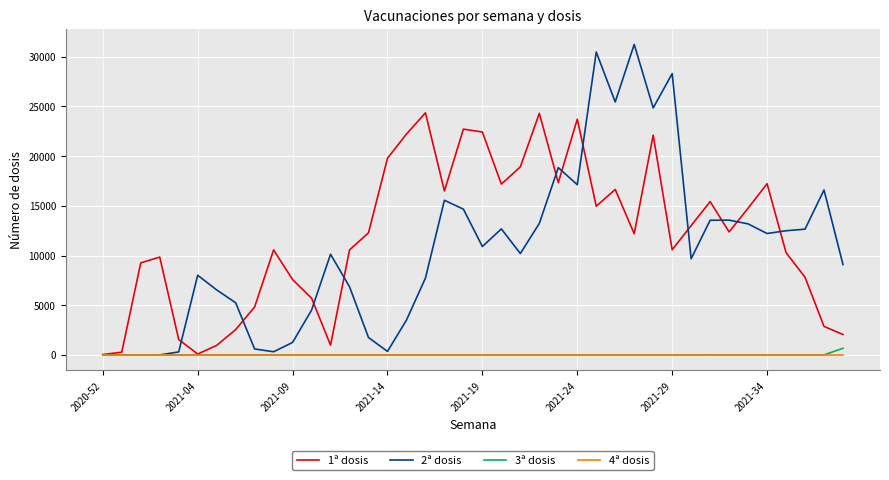

Which series has the largest total across all categories?

1ª dosis